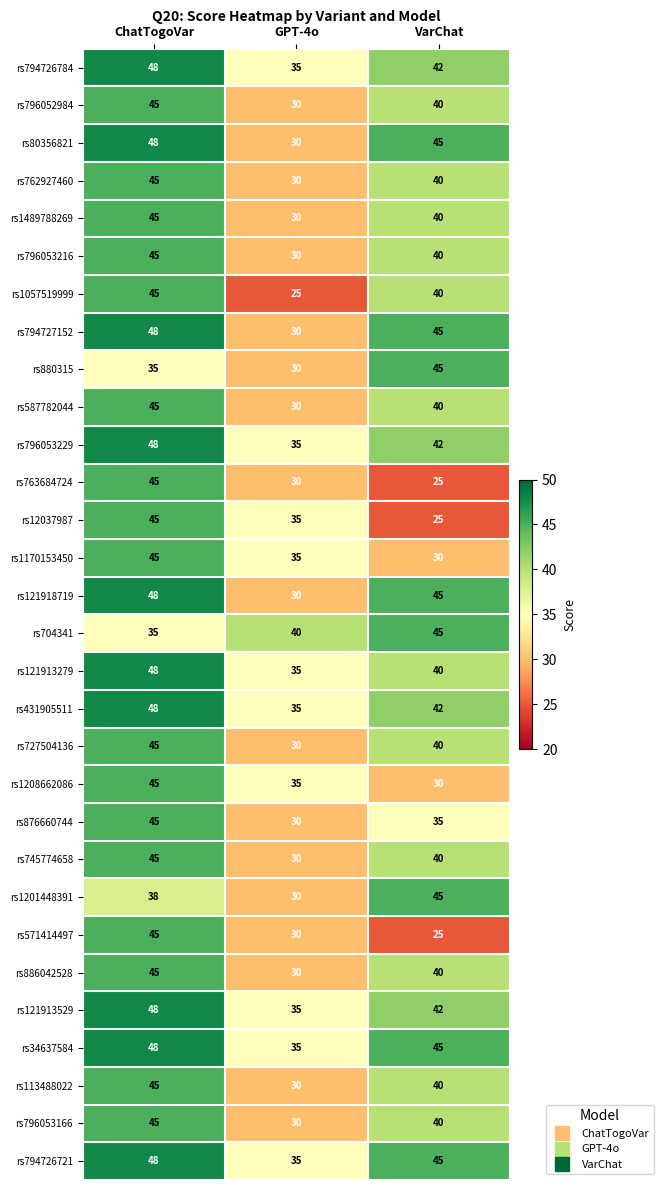

Rank the categories by rs727504136 value from highest to lowest.

ChatTogoVar, VarChat, GPT-4o